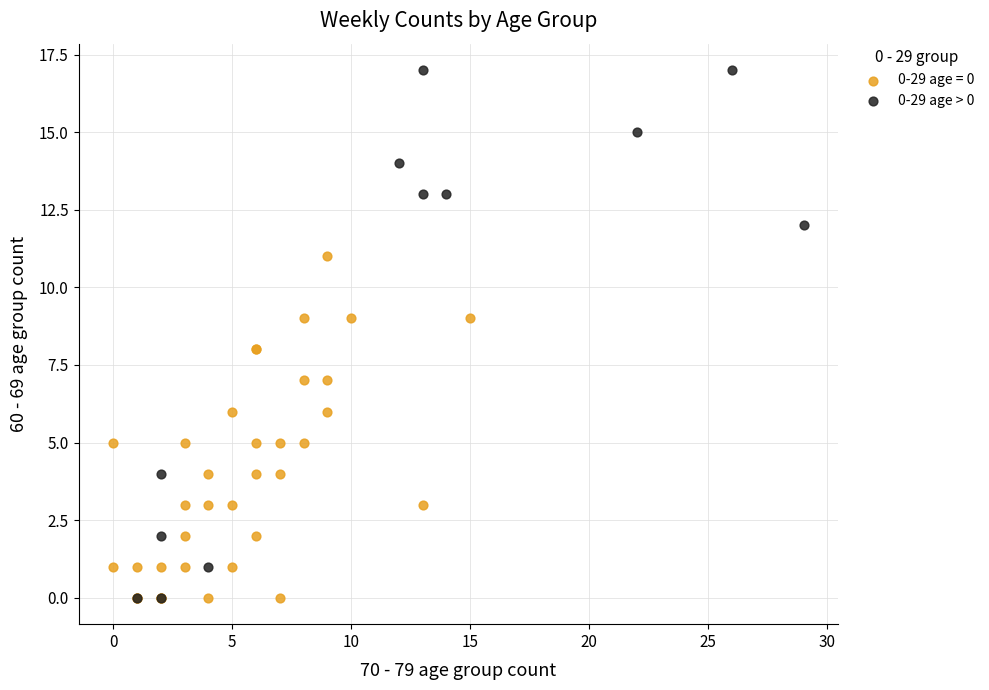

Which series reaches the maximum Y coordinate?

0-29 age > 0